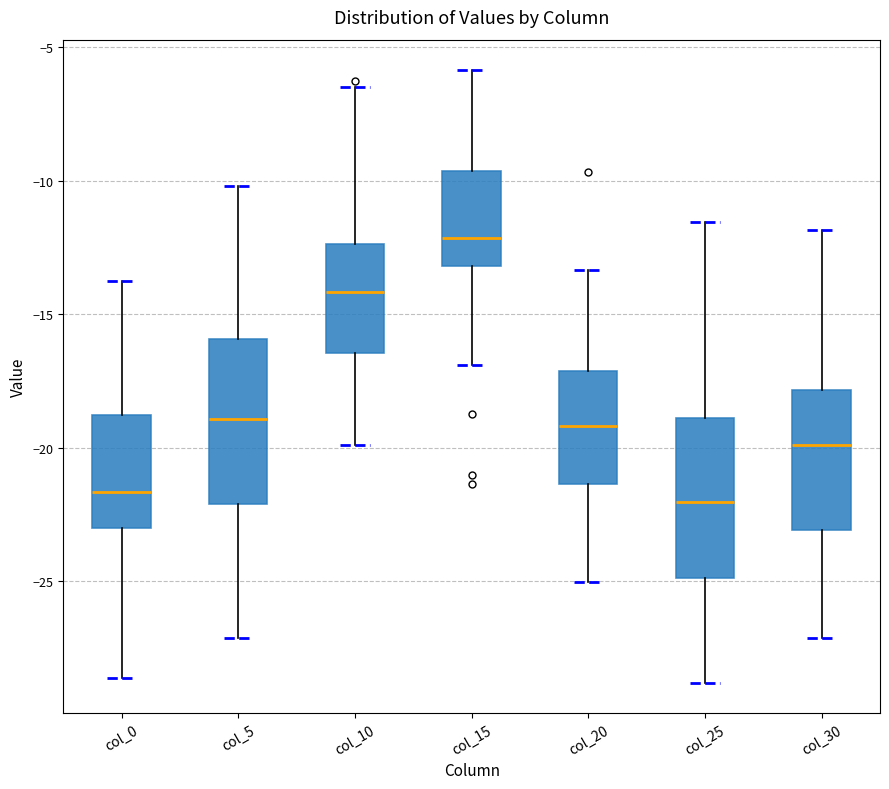

Reading left to right, read every box against the y-axis: the position of its median line, the range the box covers, and the ends of its whiskers. The values are not printed on the chart, so give them approximately, as read against the axis.

col_0: median -21.5, box -23.0 to -19.0, whiskers -28.5 to -14.0
col_5: median -19.0, box -22.0 to -16.0, whiskers -27.0 to -10.0
col_10: median -14.0, box -16.5 to -12.5, whiskers -20.0 to -6.5
col_15: median -12.0, box -13.0 to -9.5, whiskers -17.0 to -6.0
col_20: median -19.0, box -21.5 to -17.0, whiskers -25.0 to -13.5
col_25: median -22.0, box -25.0 to -19.0, whiskers -29.0 to -11.5
col_30: median -20.0, box -23.0 to -18.0, whiskers -27.0 to -12.0